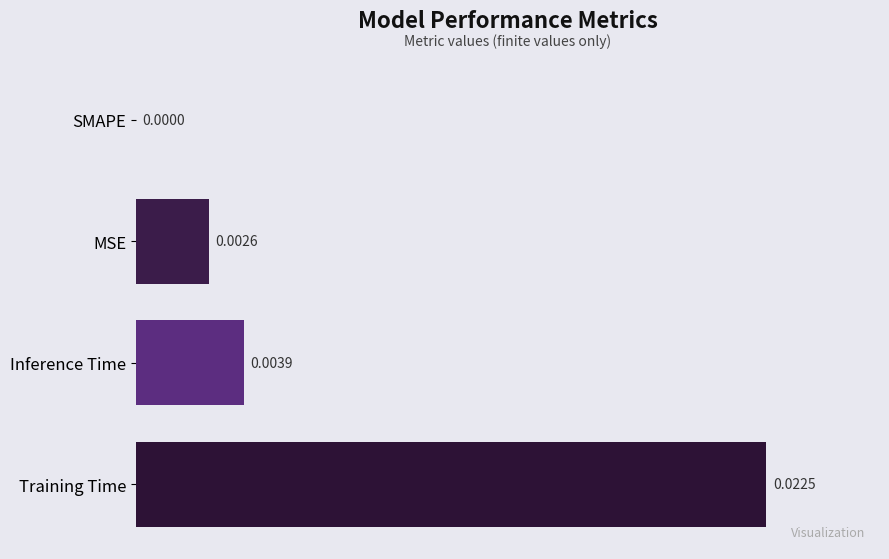

Where is the data nearest to the value 0?

SMAPE